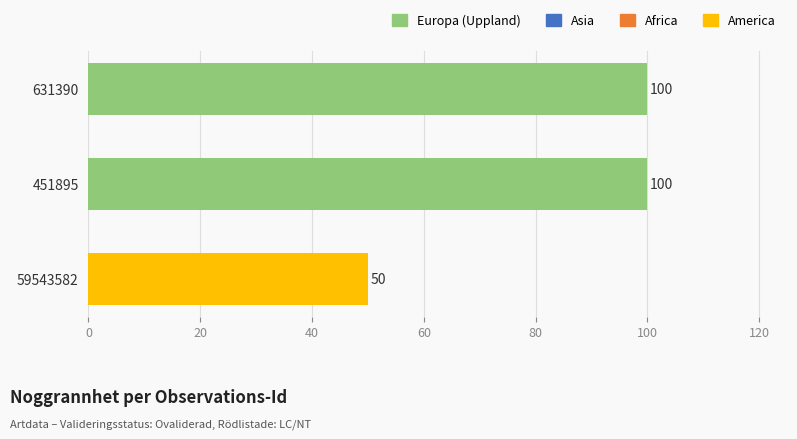

Which label corresponds to the smallest value in the chart?

59543582